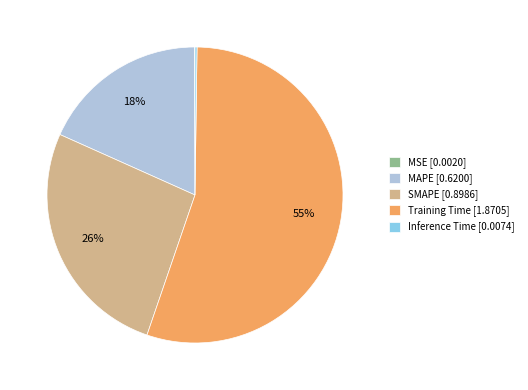

To the nearest percent, what percentage of the pie is MAPE?

18%